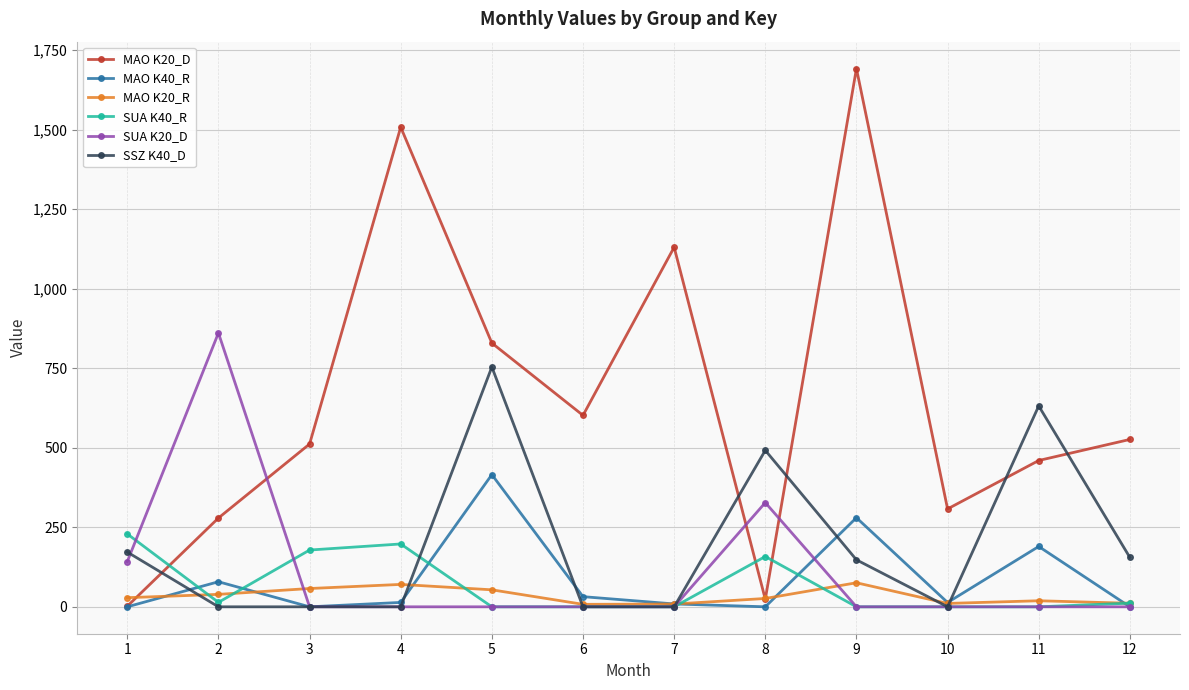

Does the chart display data point markers on the line(s)?

Yes